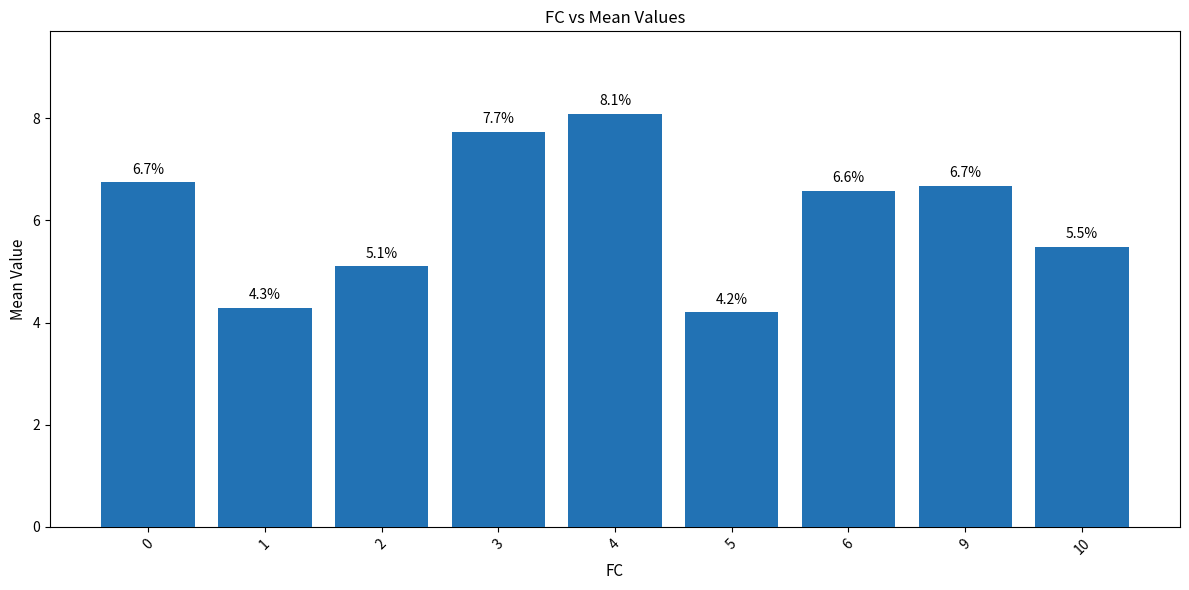

The value at 2 is 7.0. True or false?

False